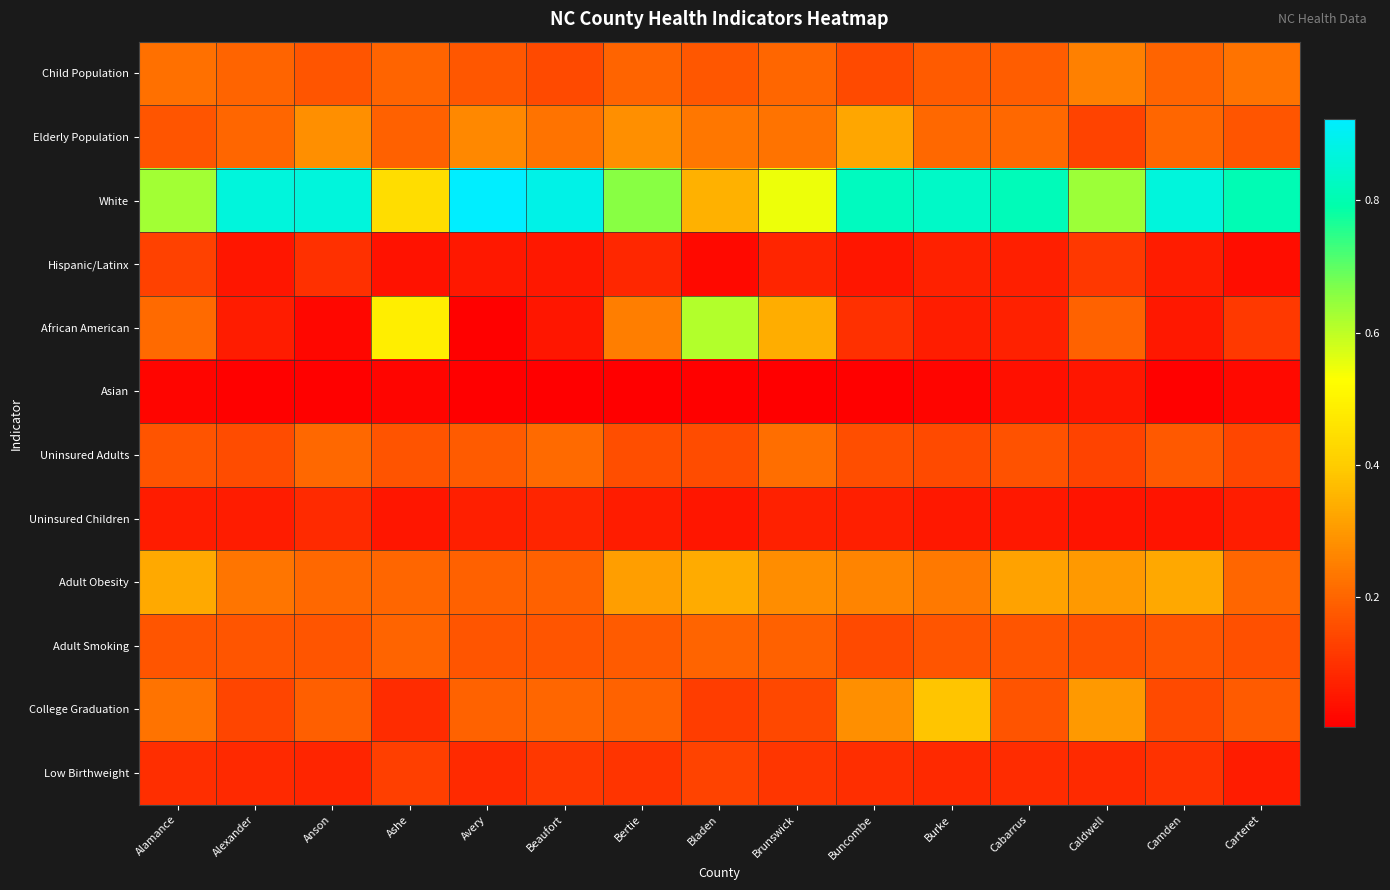

Reading right to left, transcribe all the data shown in this chart.

Child Population: Carteret=0.2	Camden=0.2	Caldwell=0.3	Cabarrus=0.2	Burke=0.2	Buncombe=0.1	Brunswick=0.2	Bladen=0.2	Bertie=0.2	Beaufort=0.1	Avery=0.2	Ashe=0.2	Anson=0.2	Alexander=0.2	Alamance=0.2
Elderly Population: Carteret=0.2	Camden=0.2	Caldwell=0.1	Cabarrus=0.2	Burke=0.2	Buncombe=0.3	Brunswick=0.2	Bladen=0.2	Bertie=0.3	Beaufort=0.2	Avery=0.3	Ashe=0.2	Anson=0.3	Alexander=0.2	Alamance=0.2
White: Carteret=0.8	Camden=0.9	Caldwell=0.6	Cabarrus=0.8	Burke=0.8	Buncombe=0.8	Brunswick=0.5	Bladen=0.3	Bertie=0.7	Beaufort=0.9	Avery=0.9	Ashe=0.4	Anson=0.9	Alexander=0.9	Alamance=0.6
Hispanic/Latinx: Carteret=0.0	Camden=0.1	Caldwell=0.1	Cabarrus=0.1	Burke=0.1	Buncombe=0.0	Brunswick=0.1	Bladen=0.0	Bertie=0.1	Beaufort=0.1	Avery=0.1	Ashe=0.0	Anson=0.1	Alexander=0.0	Alamance=0.1
African American: Carteret=0.1	Camden=0.1	Caldwell=0.2	Cabarrus=0.1	Burke=0.1	Buncombe=0.1	Brunswick=0.3	Bladen=0.6	Bertie=0.2	Beaufort=0.0	Avery=0.0	Ashe=0.5	Anson=0.0	Alexander=0.1	Alamance=0.2
Asian: Carteret=0.0	Camden=0.0	Caldwell=0.0	Cabarrus=0.0	Burke=0.0	Buncombe=0.0	Brunswick=0.0	Bladen=0.0	Bertie=0.0	Beaufort=0.0	Avery=0.0	Ashe=0.0	Anson=0.0	Alexander=0.0	Alamance=0.0
Uninsured Adults: Carteret=0.1	Camden=0.2	Caldwell=0.1	Cabarrus=0.2	Burke=0.1	Buncombe=0.2	Brunswick=0.2	Bladen=0.2	Bertie=0.2	Beaufort=0.2	Avery=0.2	Ashe=0.2	Anson=0.2	Alexander=0.2	Alamance=0.2
Uninsured Children: Carteret=0.1	Camden=0.0	Caldwell=0.0	Cabarrus=0.1	Burke=0.1	Buncombe=0.1	Brunswick=0.1	Bladen=0.0	Bertie=0.1	Beaufort=0.1	Avery=0.1	Ashe=0.0	Anson=0.1	Alexander=0.1	Alamance=0.1
Adult Obesity: Carteret=0.2	Camden=0.3	Caldwell=0.3	Cabarrus=0.3	Burke=0.2	Buncombe=0.3	Brunswick=0.3	Bladen=0.3	Bertie=0.3	Beaufort=0.2	Avery=0.2	Ashe=0.2	Anson=0.2	Alexander=0.2	Alamance=0.3
Adult Smoking: Carteret=0.2	Camden=0.2	Caldwell=0.2	Cabarrus=0.2	Burke=0.2	Buncombe=0.1	Brunswick=0.2	Bladen=0.2	Bertie=0.2	Beaufort=0.2	Avery=0.2	Ashe=0.2	Anson=0.2	Alexander=0.2	Alamance=0.2
College Graduation: Carteret=0.2	Camden=0.1	Caldwell=0.3	Cabarrus=0.2	Burke=0.4	Buncombe=0.3	Brunswick=0.1	Bladen=0.1	Bertie=0.2	Beaufort=0.2	Avery=0.2	Ashe=0.1	Anson=0.2	Alexander=0.1	Alamance=0.2
Low Birthweight: Carteret=0.1	Camden=0.1	Caldwell=0.1	Cabarrus=0.1	Burke=0.1	Buncombe=0.1	Brunswick=0.1	Bladen=0.1	Bertie=0.1	Beaufort=0.1	Avery=0.1	Ashe=0.1	Anson=0.1	Alexander=0.1	Alamance=0.1